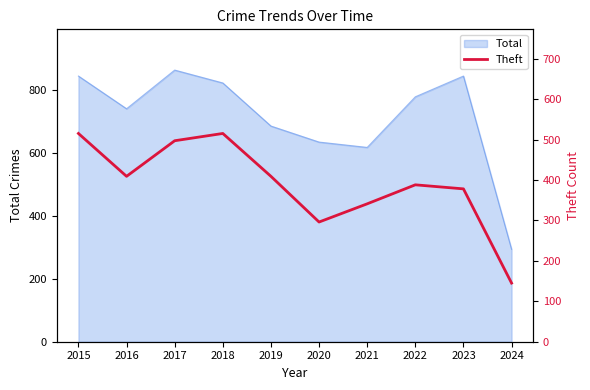

How many interior local valleys (lower than both neighbors) does the data have?

2